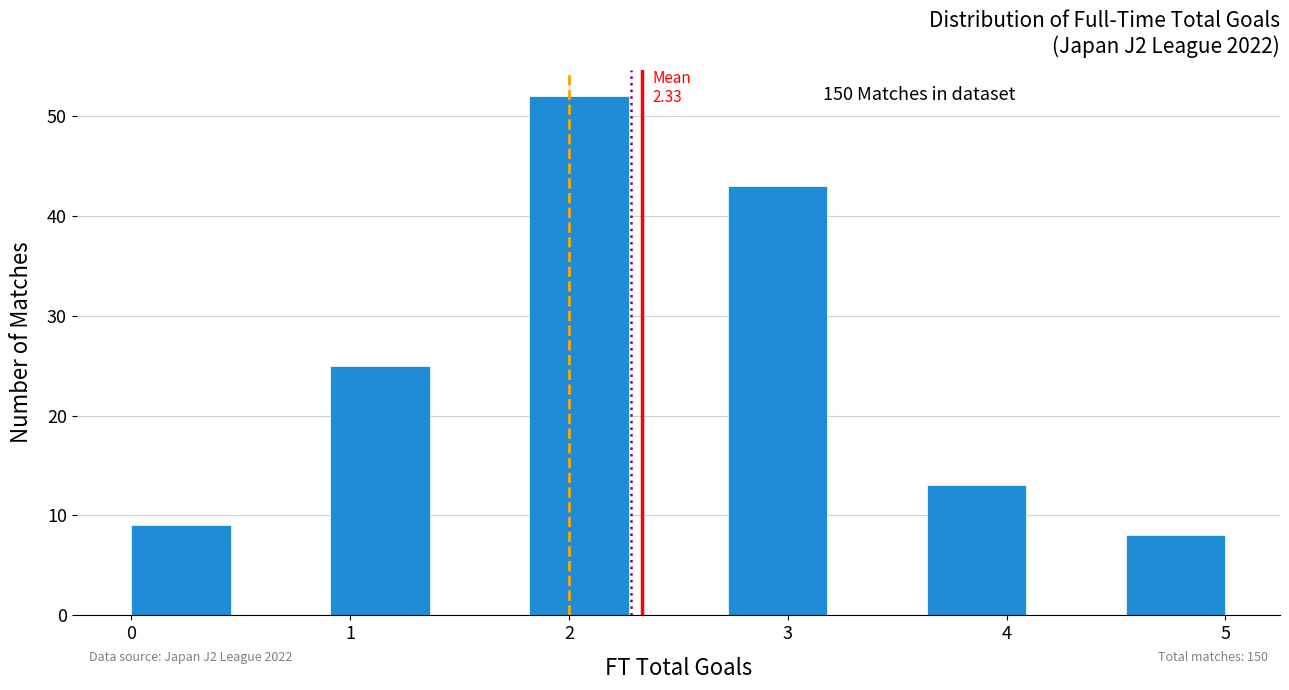

Which range on the x-axis has the tallest bar?

1.8 to 2.3